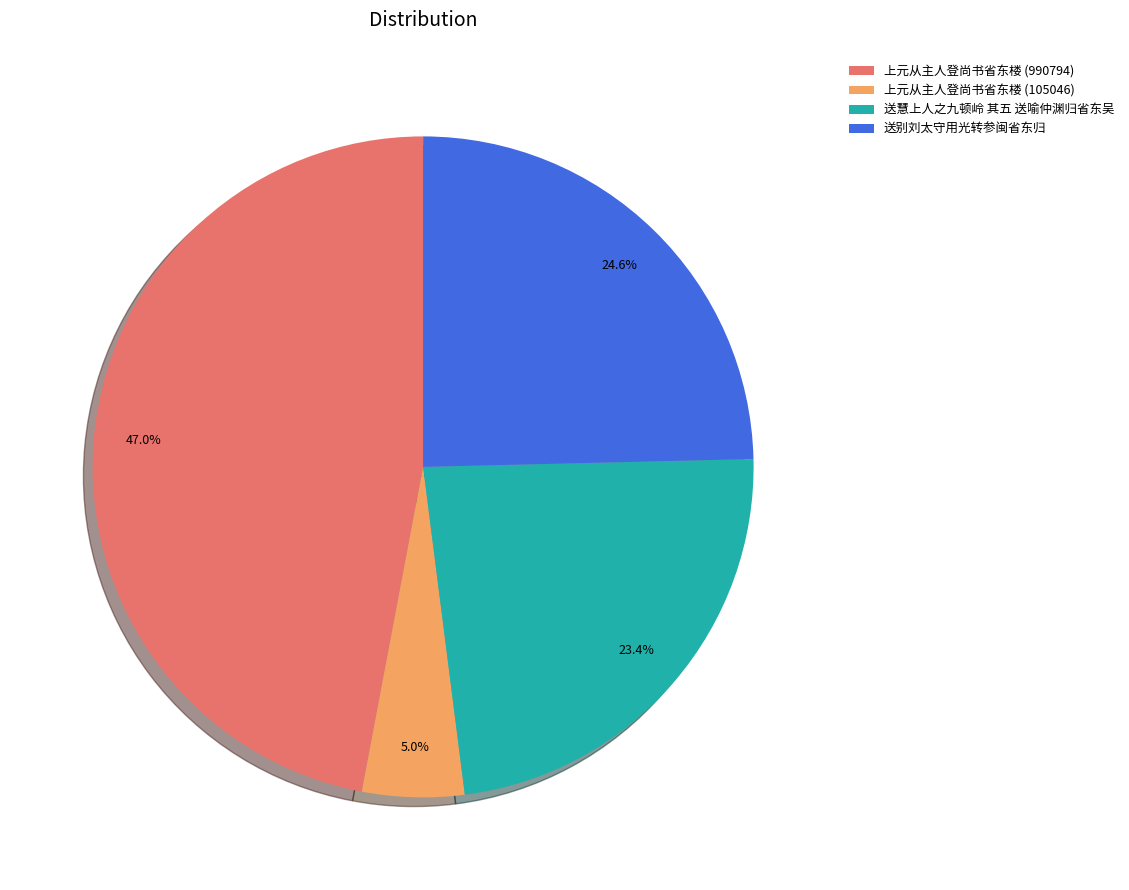

To the nearest percent, what is the combined percentage of 送慧上人之九顿岭 其五 送喻仲渊归省东吴 and 送别刘太守用光转参闽省东归?

48%